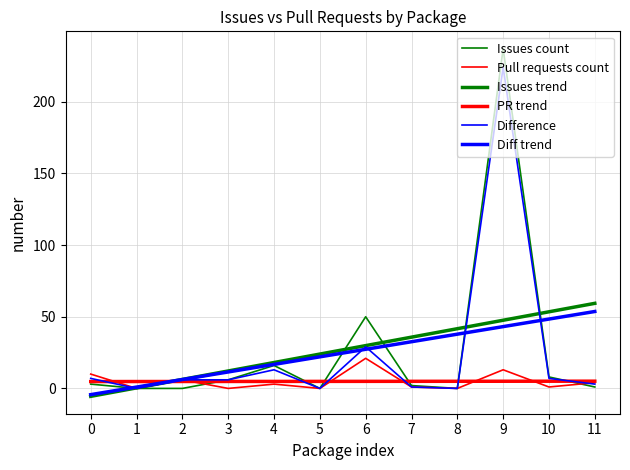

How many lines are shown in the chart?

6